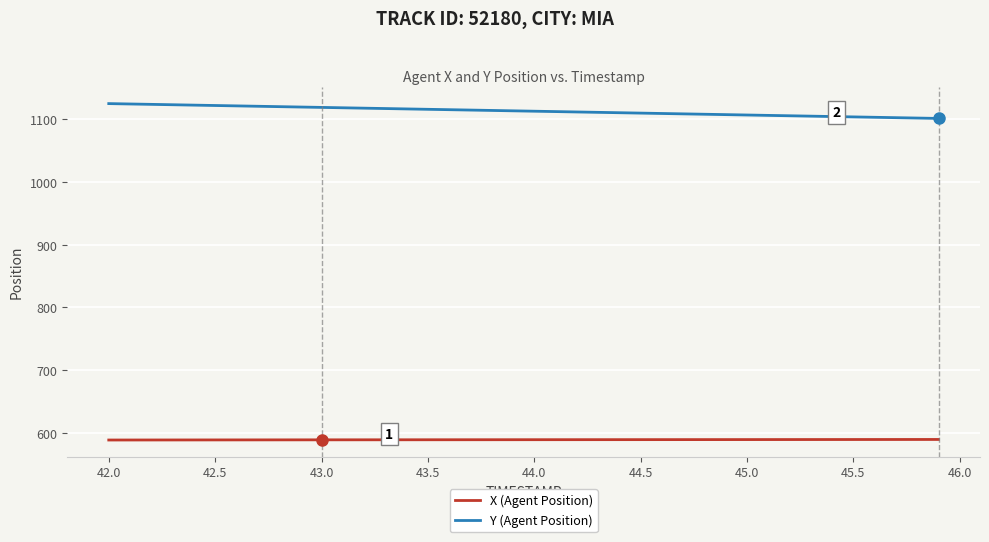

Which series has the largest total across all categories?

Y (Agent Position)